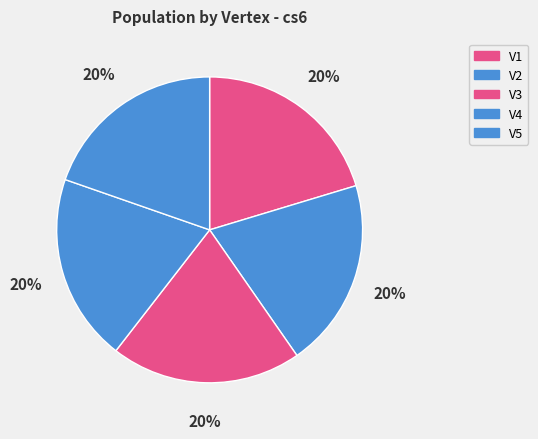

How many segments does this pie chart have?

5